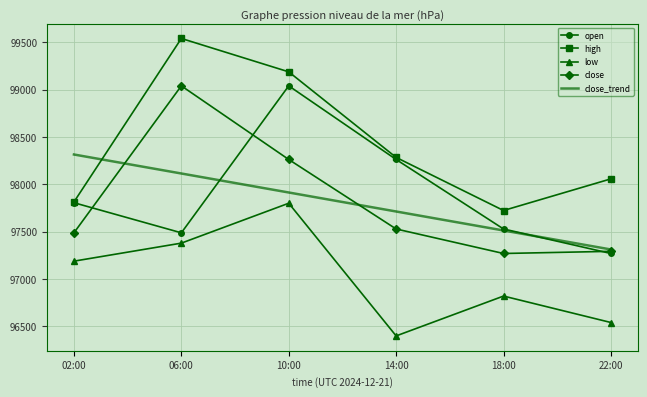

True or false: close_trend and open intersect in this chart.

True